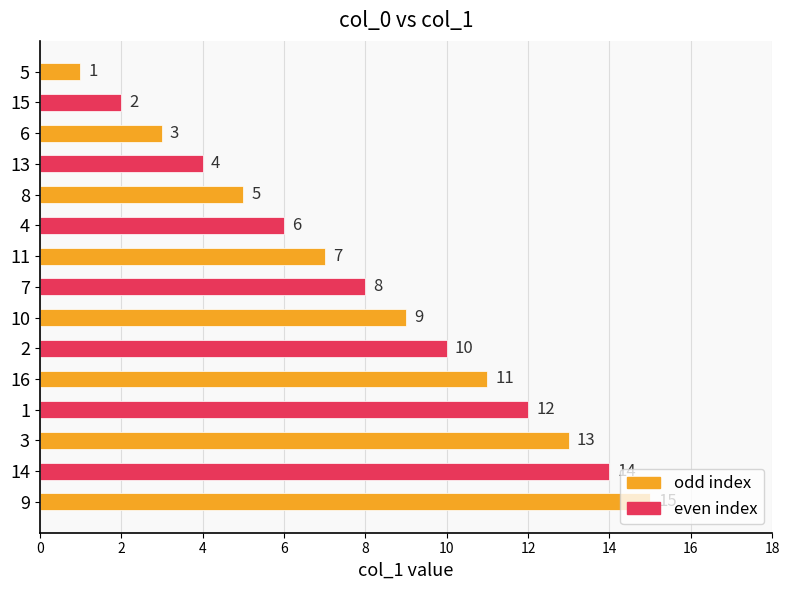

What is the change in value from 15 to 4?

+4